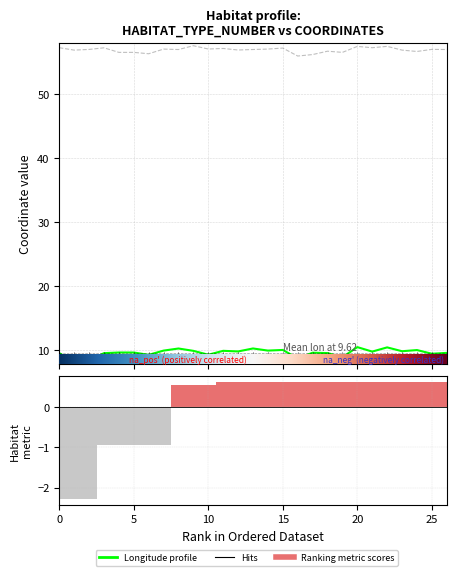

What is the total value across all series at 11?

66.7